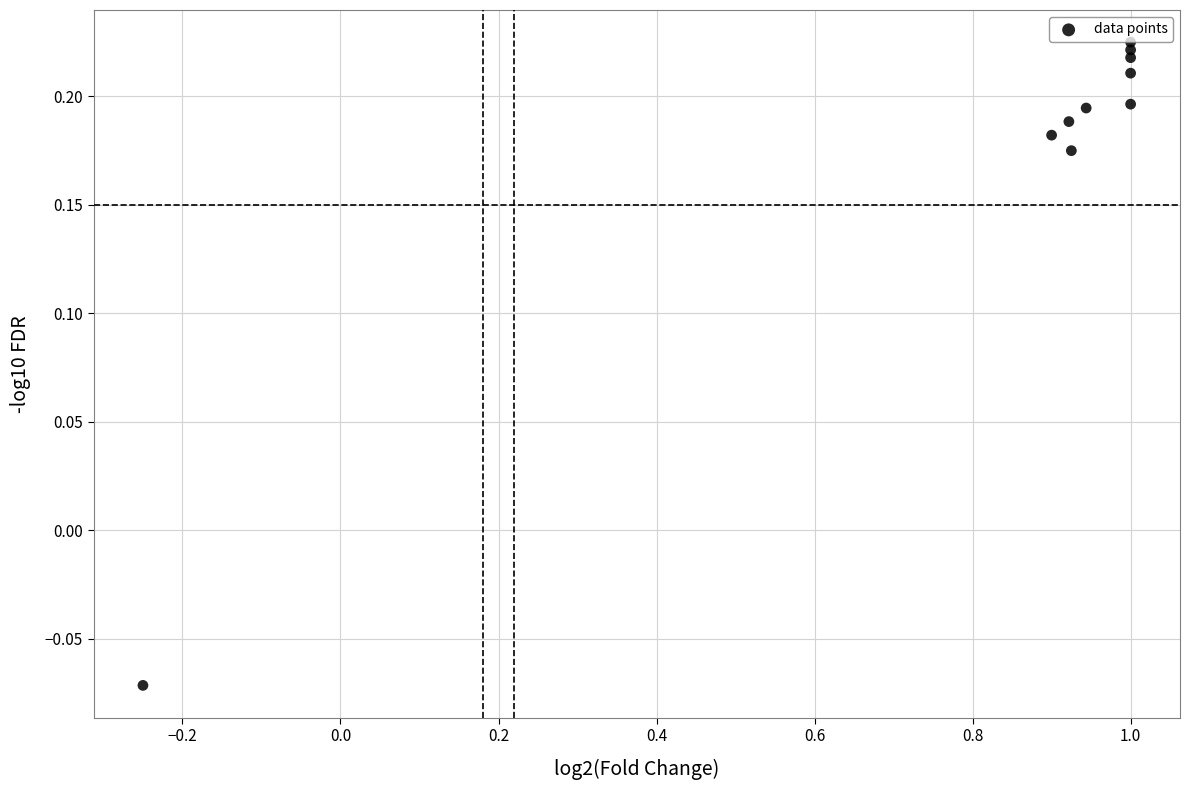

What is the average X value?

0.8